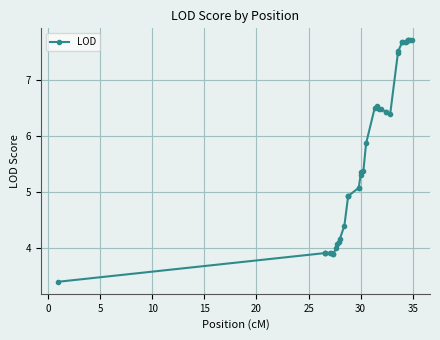

What is the smallest value displayed?

3.4